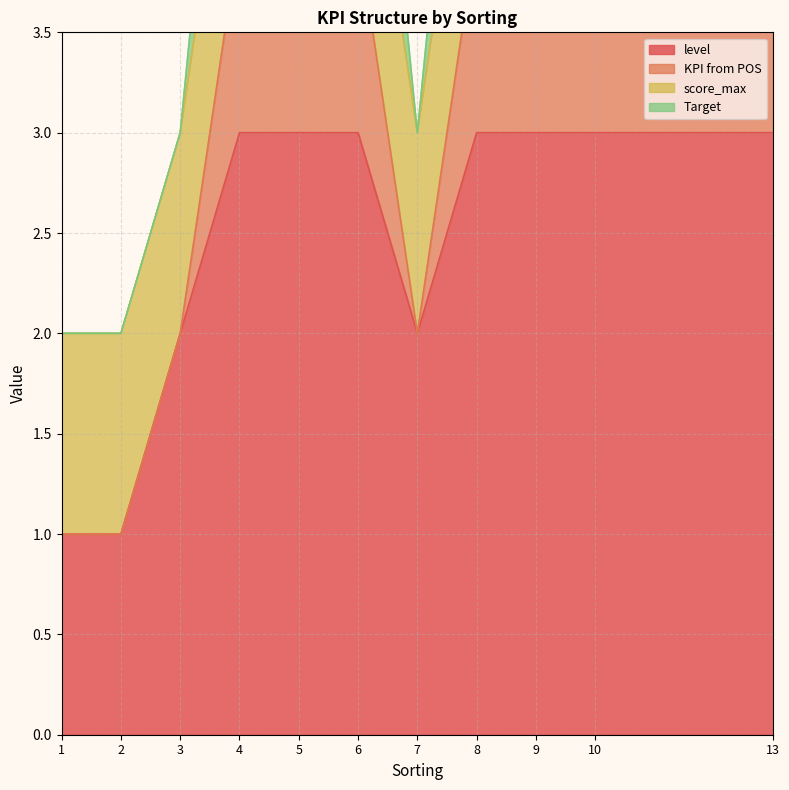

At how many categories does at least one series exceed 5?

7